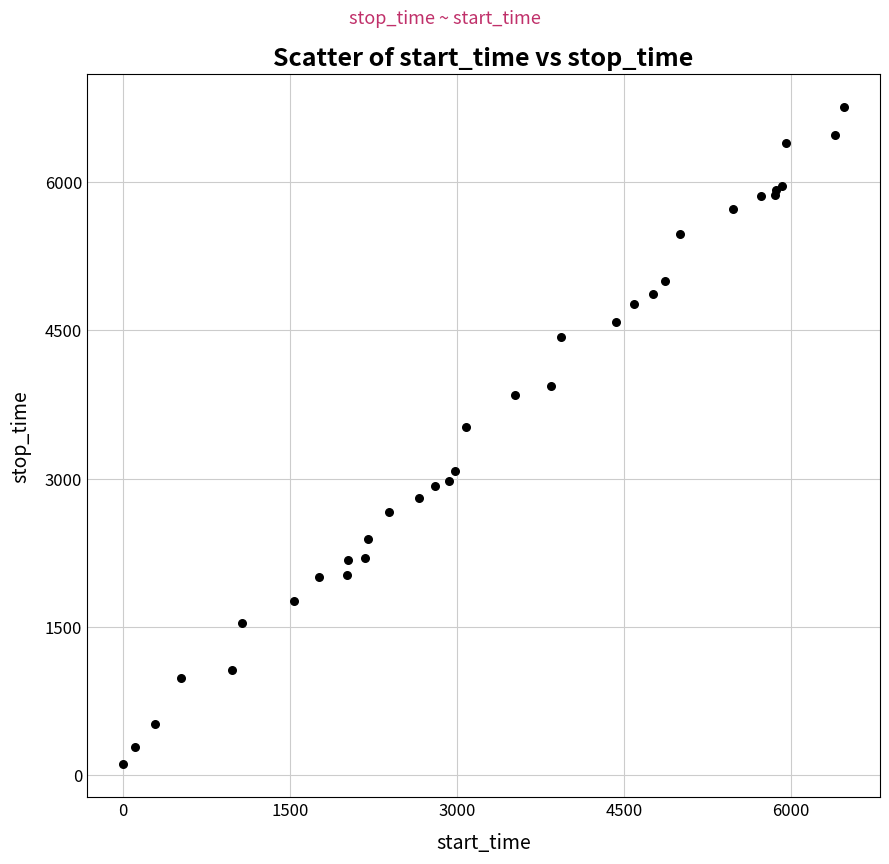

What Y value in the scatter plot is closest to 3433?

3519